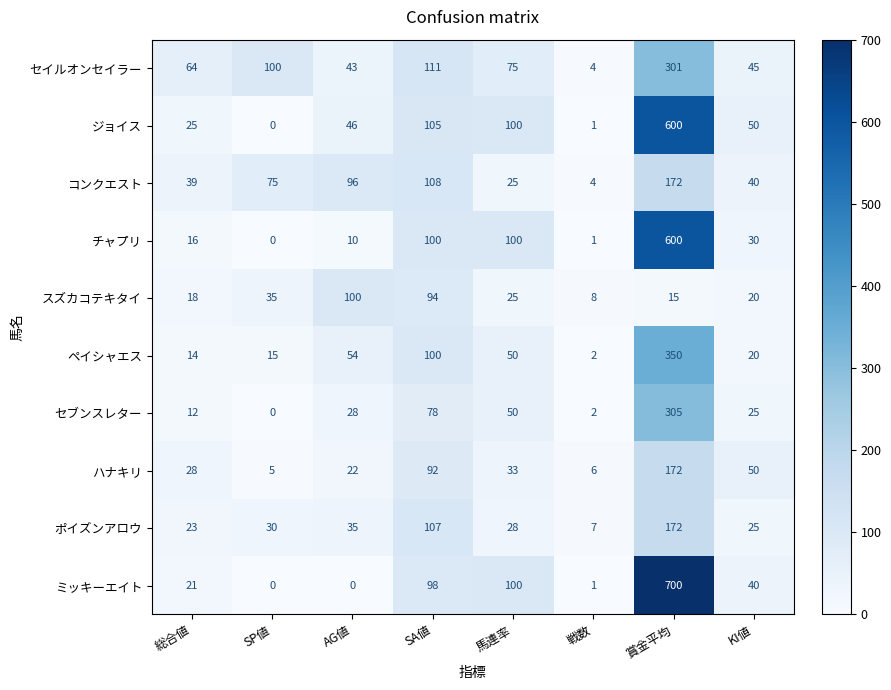

Where is ジョイス nearest to the value 300?

SA値